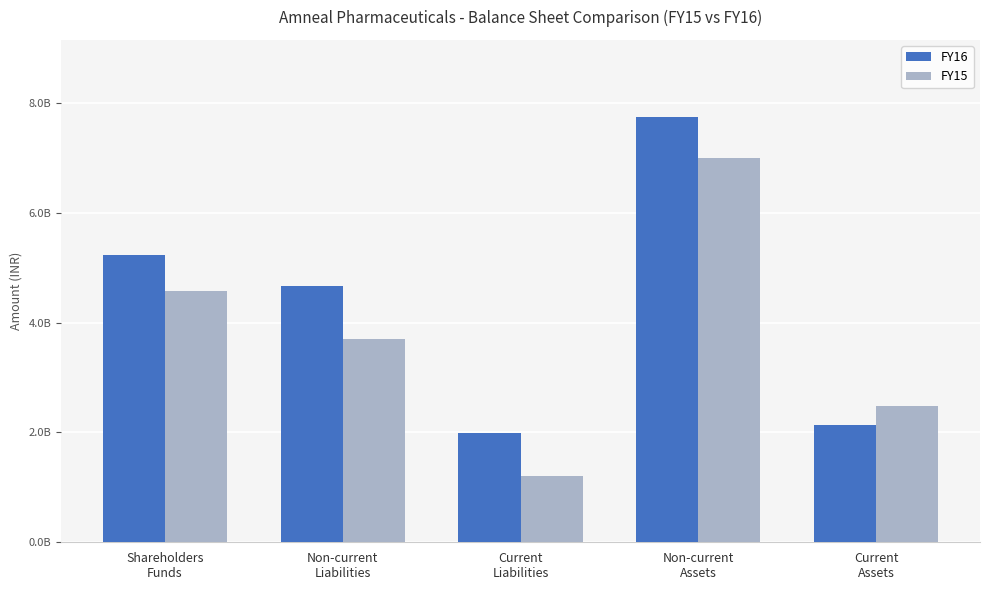

Which series changed the most between Shareholders
Funds and Non-current
Liabilities?

FY15